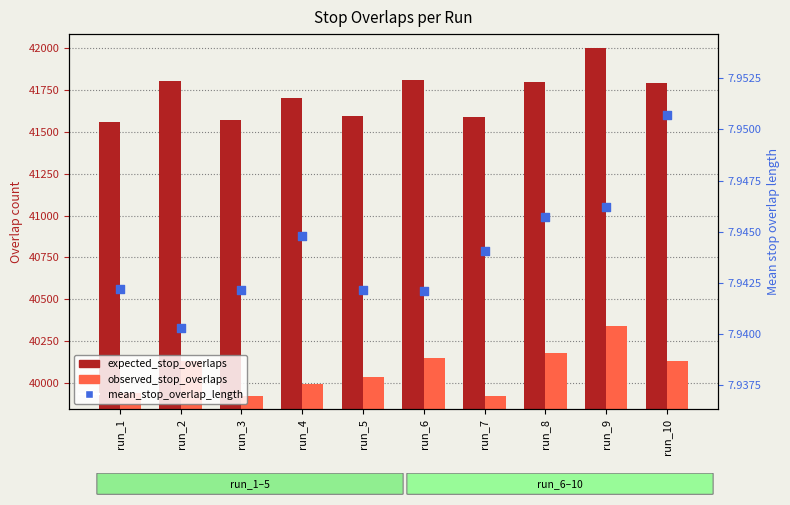

What is the total value across all series at run_7?

81523.8